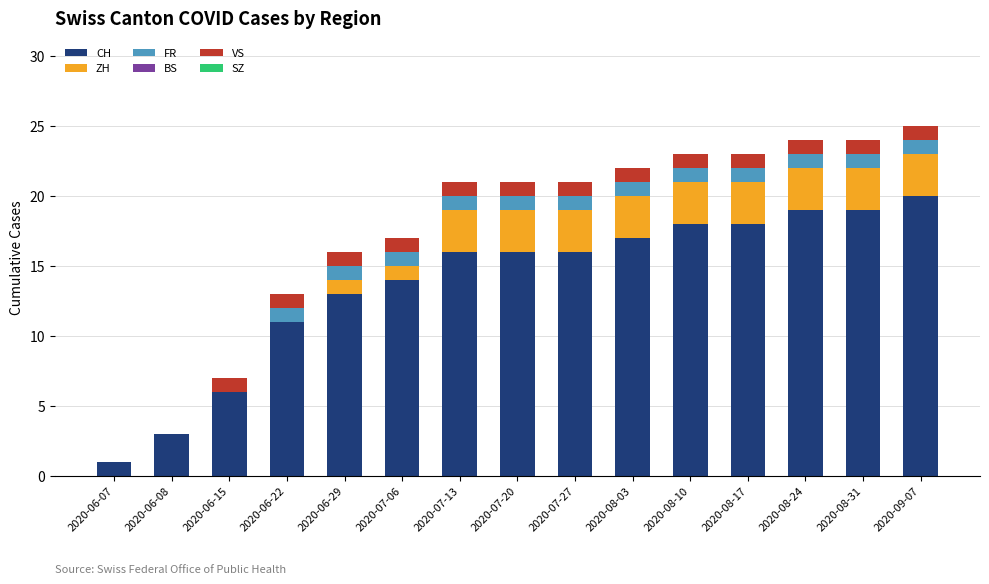

What is the maximum value for CH?

20